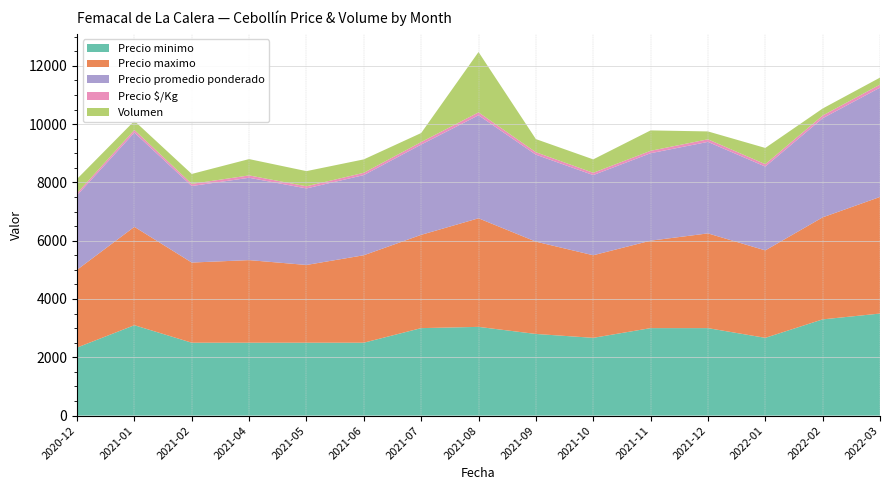

Reading left to right, transcribe all the data shown in this chart.

Precio minimo: 2333	3100	2500	2500	2500	2500	3000	3043	2800	2667	3000	3000	2667	3300	3500
Precio maximo: 2667	3375	2750	2833	2667	3000	3200	3725	3167	2833	3000	3250	3000	3500	4000
Precio promedio ponderado: 2556	3233	2625	2825	2625	2750	3097	3534	2983	2750	3000	3139	2875	3400	3750
Precio $/Kg: 72	91	74	81	74	79	86	100	85	79	83	89	82	94	104
Volumen: 490	310	340	560	520	460	310	2070	450	460	700	270	557	240	240